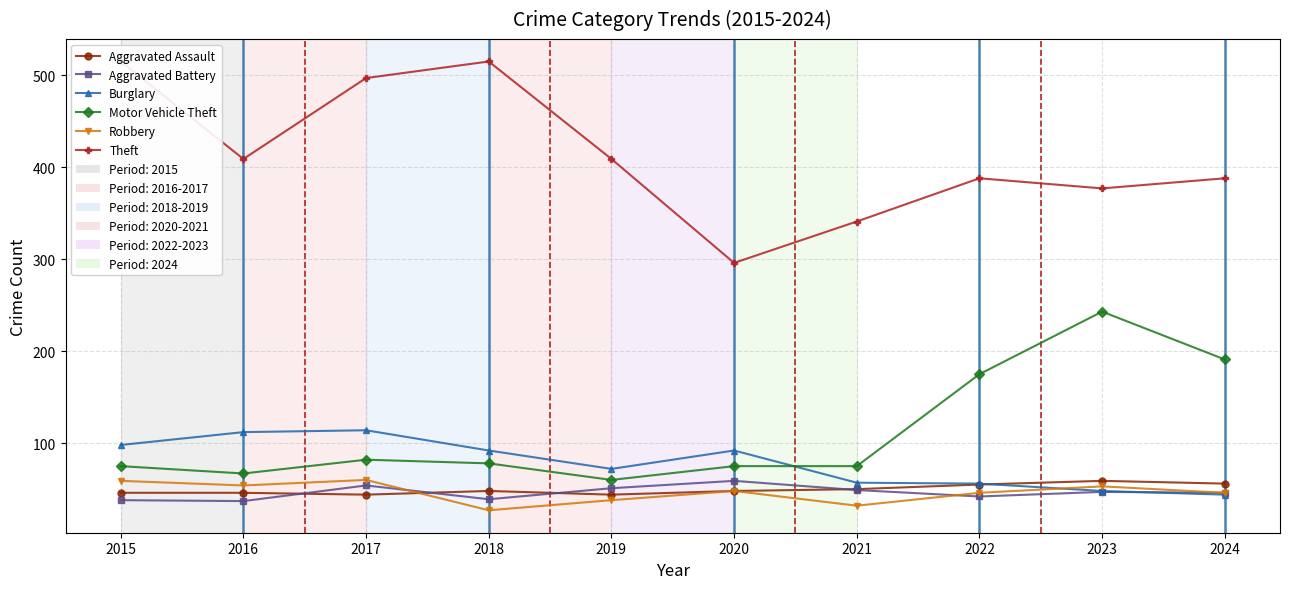

What is the value of the Burglary point at the 10th from the left?

44